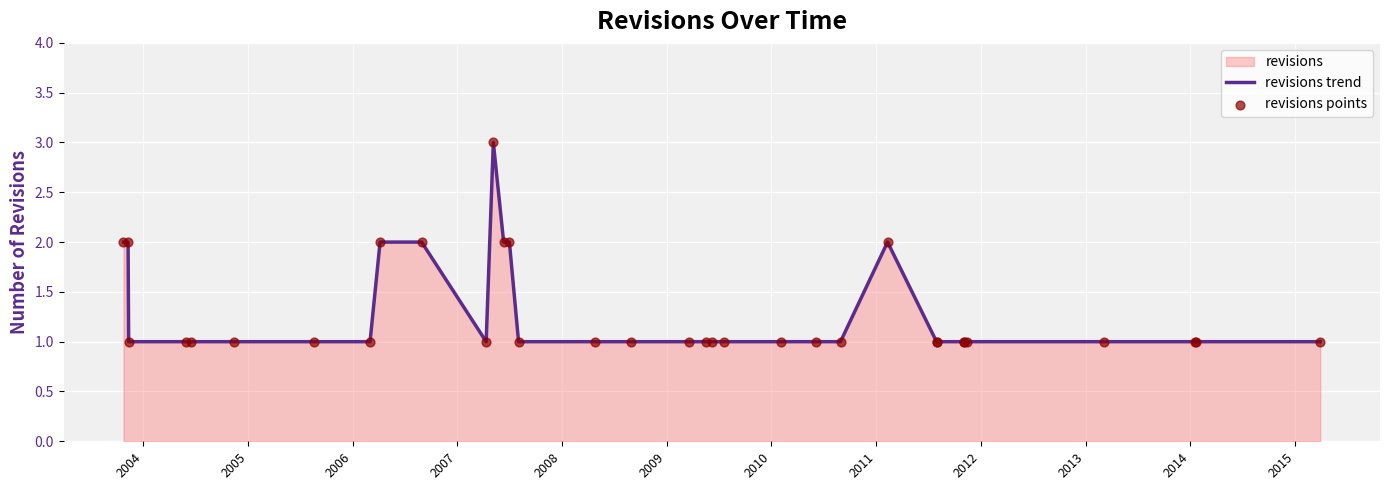

At how many categories does at least one series exceed 1?

8